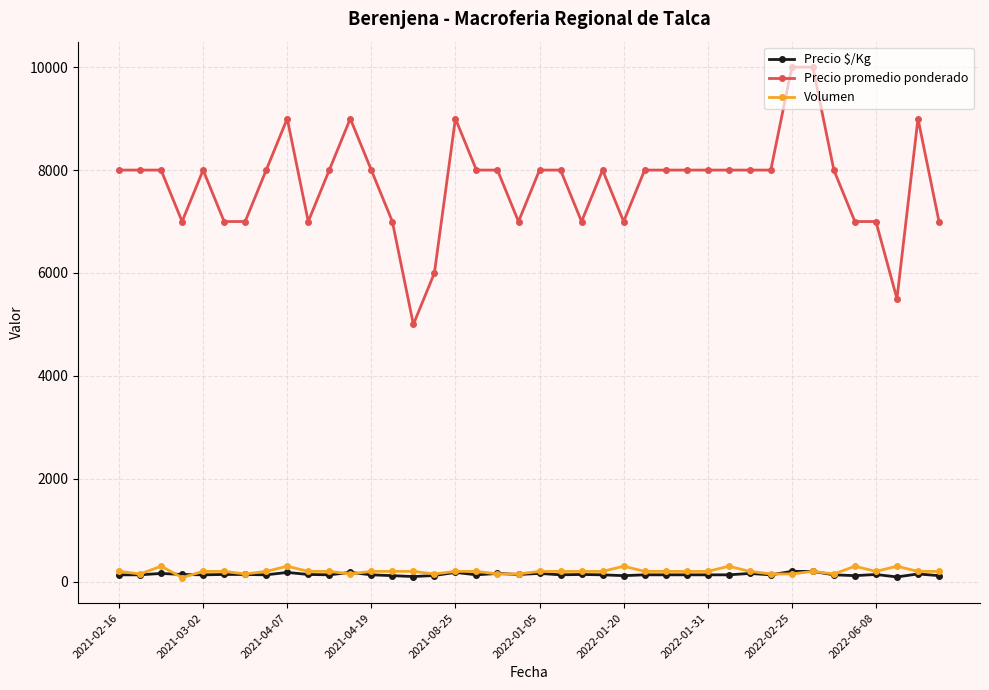

What is the maximum value shown in the chart?

10000